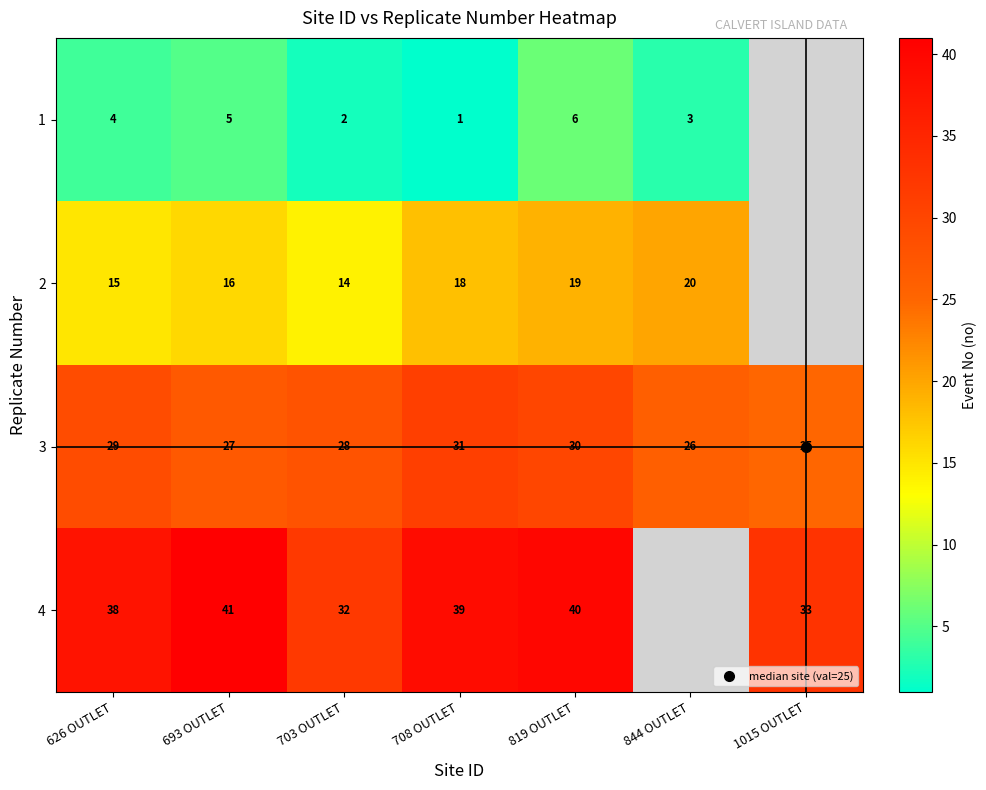

Is it true that 4 equals 33.0 at 1015 OUTLET?

True